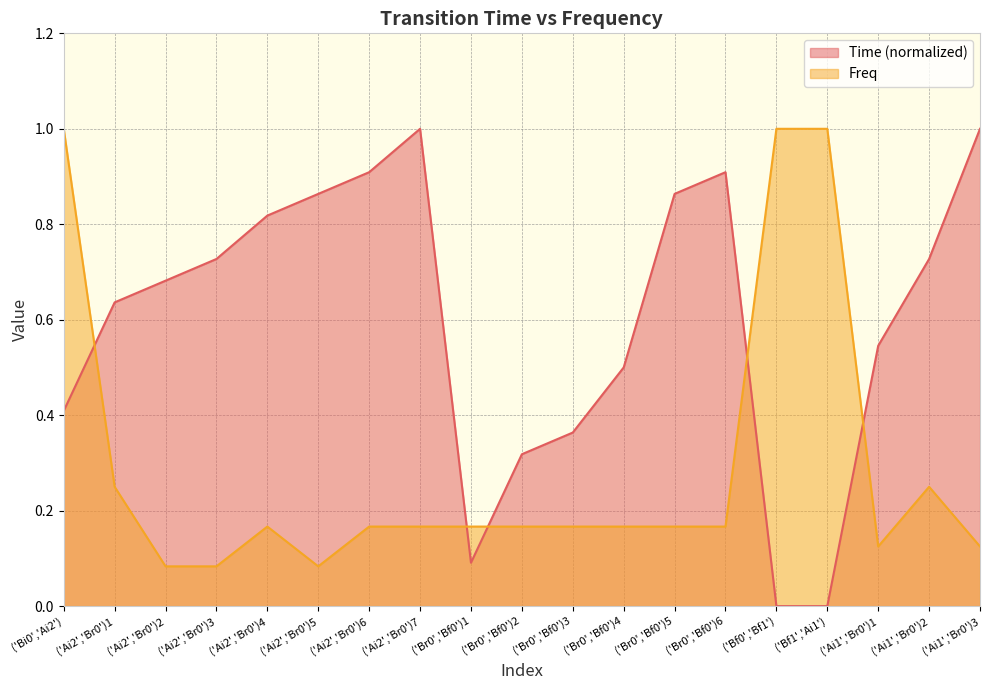

Reading left to right, transcribe all the data shown in this chart.

Time: ('Bi0','Ai2')=0.4	('Ai2','Br0')1=0.6	('Ai2','Br0')2=0.7	('Ai2','Br0')3=0.7	('Ai2','Br0')4=0.8	('Ai2','Br0')5=0.9	('Ai2','Br0')6=0.9	('Ai2','Br0')7=1.0	('Br0','Bf0')1=0.1	('Br0','Bf0')2=0.3	('Br0','Bf0')3=0.4	('Br0','Bf0')4=0.5	('Br0','Bf0')5=0.9	('Br0','Bf0')6=0.9	('Bf0','Bf1')=0.0	('Bf1','Ai1')=0.0	('Ai1','Br0')1=0.5	('Ai1','Br0')2=0.7	('Ai1','Br0')3=1.0
Freq: ('Bi0','Ai2')=1.0	('Ai2','Br0')1=0.2	('Ai2','Br0')2=0.1	('Ai2','Br0')3=0.1	('Ai2','Br0')4=0.2	('Ai2','Br0')5=0.1	('Ai2','Br0')6=0.2	('Ai2','Br0')7=0.2	('Br0','Bf0')1=0.2	('Br0','Bf0')2=0.2	('Br0','Bf0')3=0.2	('Br0','Bf0')4=0.2	('Br0','Bf0')5=0.2	('Br0','Bf0')6=0.2	('Bf0','Bf1')=1.0	('Bf1','Ai1')=1.0	('Ai1','Br0')1=0.1	('Ai1','Br0')2=0.2	('Ai1','Br0')3=0.1